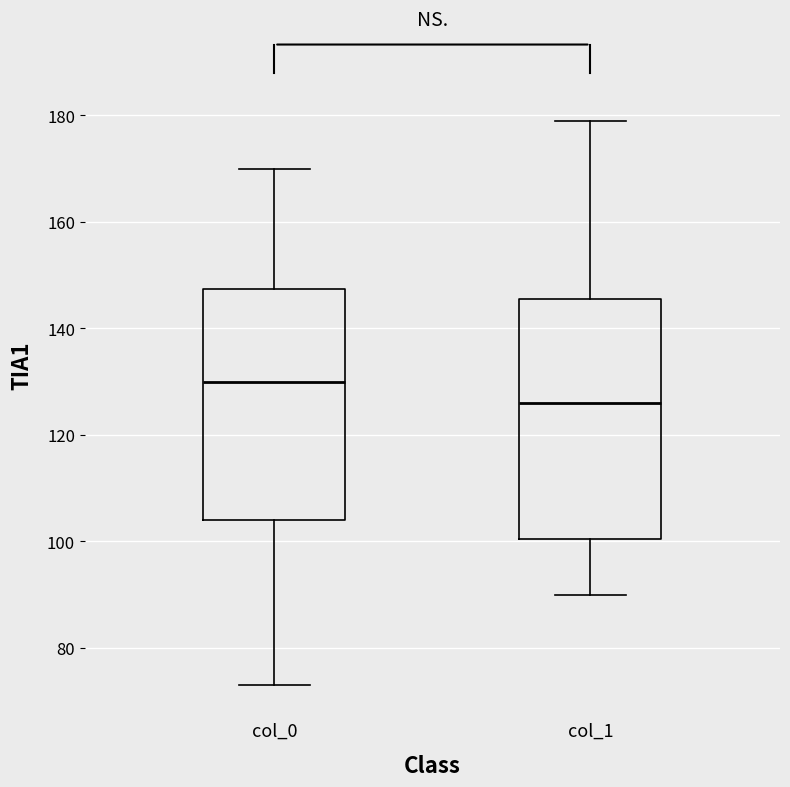

Reading left to right, read every box against the y-axis: the position of its median line, the range the box covers, and the ends of its whiskers. The values are not printed on the chart, so give them approximately, as read against the axis.

col_0: median 130, box 104 to 148, whiskers 74 to 170
col_1: median 126, box 100 to 146, whiskers 90 to 180